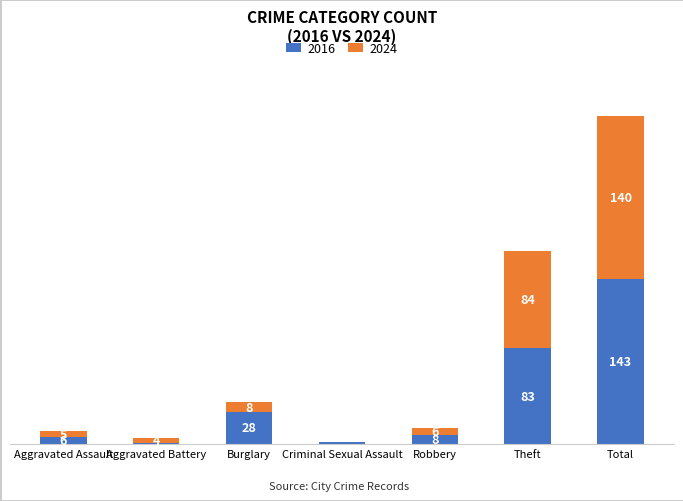

At which label does 2016 first exceed 8?

Burglary